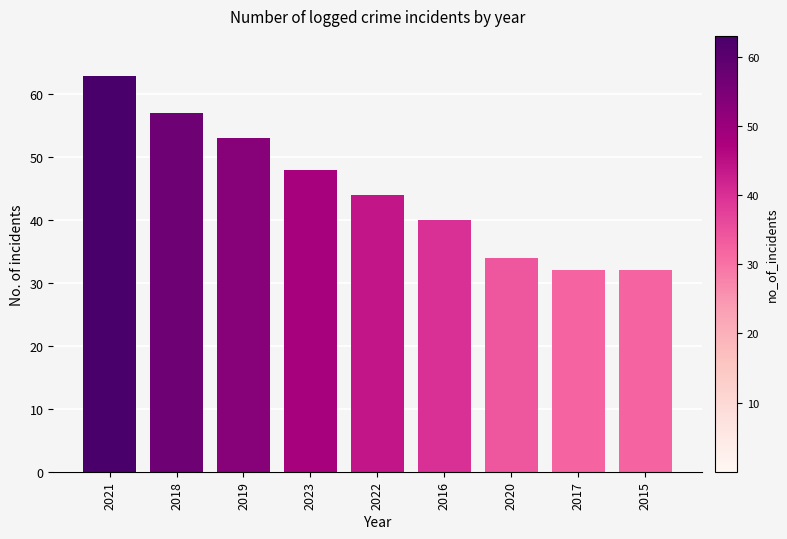

Read the value at 2018, to the nearest 10.

60